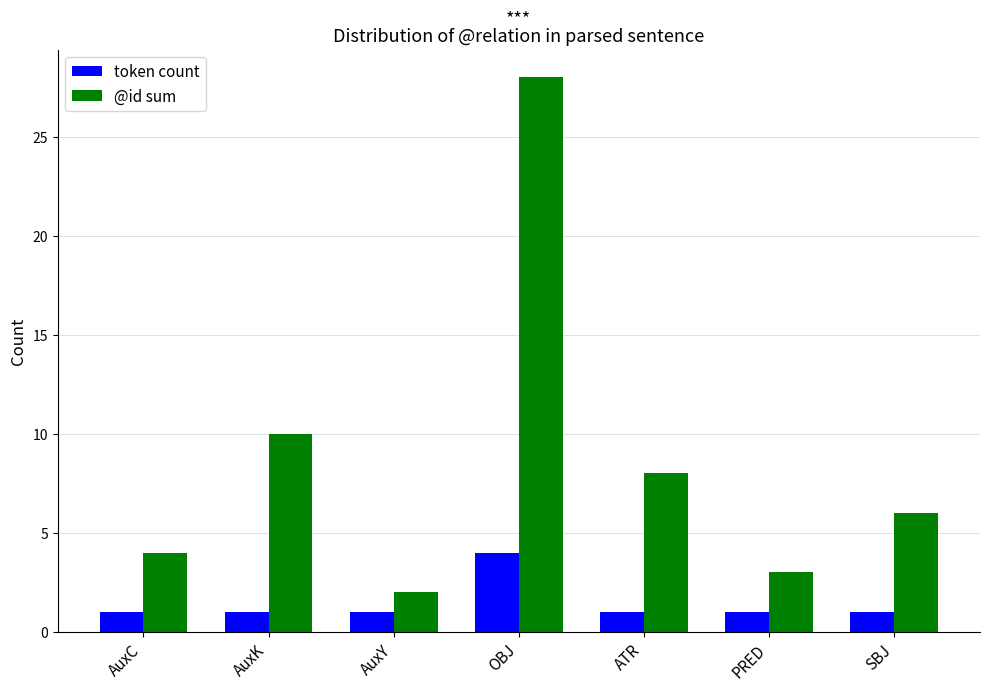

What is the spread (max minus min) of values at AuxC?

3